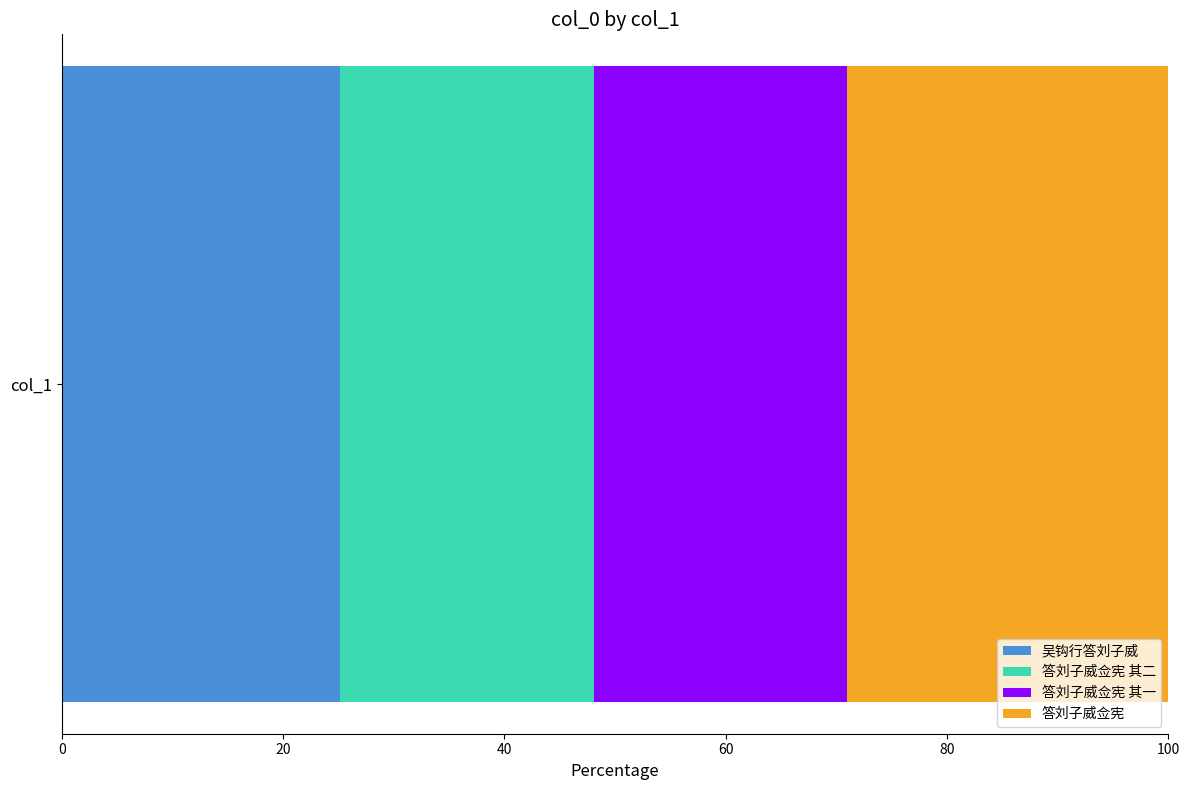

What is the highest value of the 吴钩行答刘子威 series?

25.2